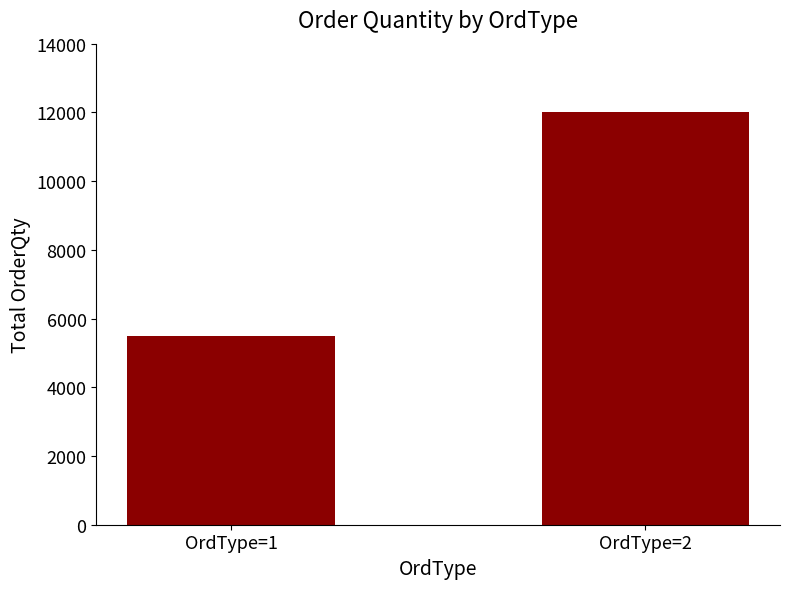

Reading right to left, extract all data points from this chart.

OrdType=2=12000	OrdType=1=5501